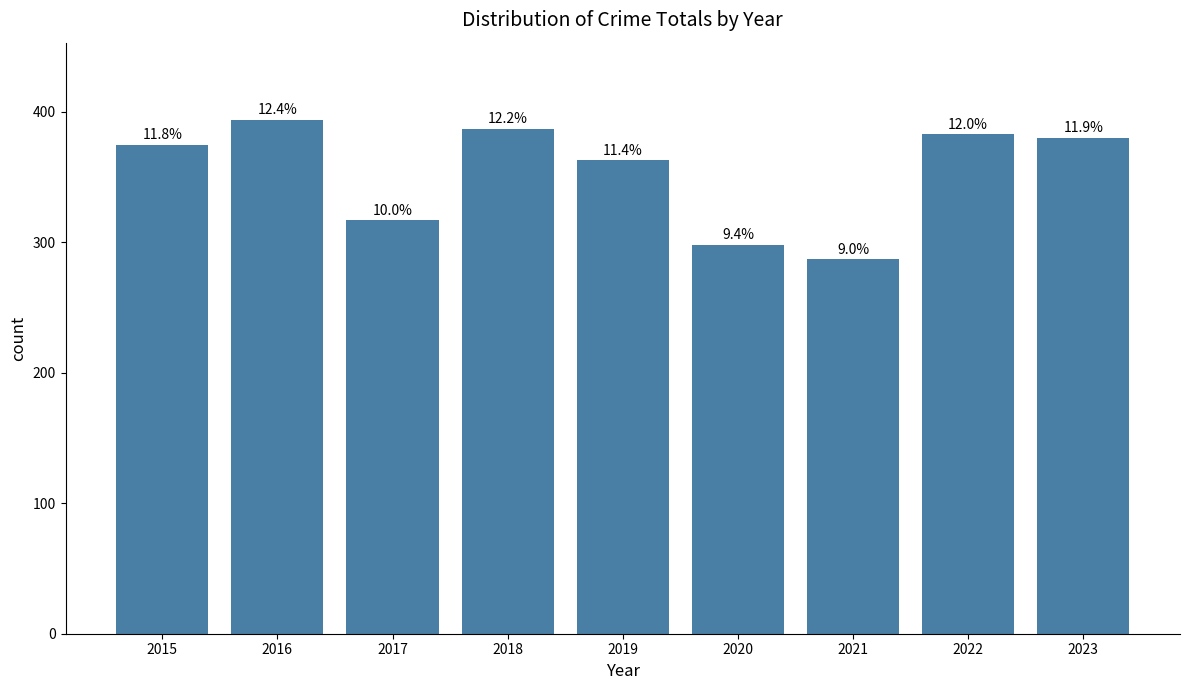

What is the value of the 3rd bar from the left?

317